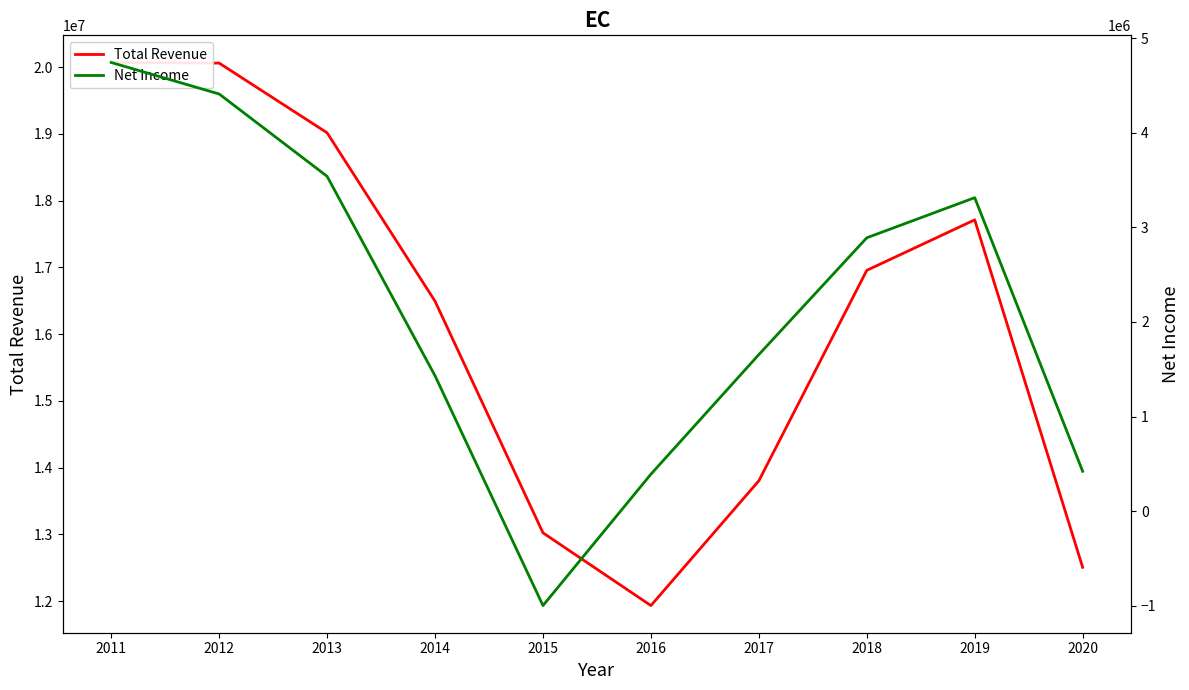

What is the value of the Total Revenue point at the 1st from the left?

20069100